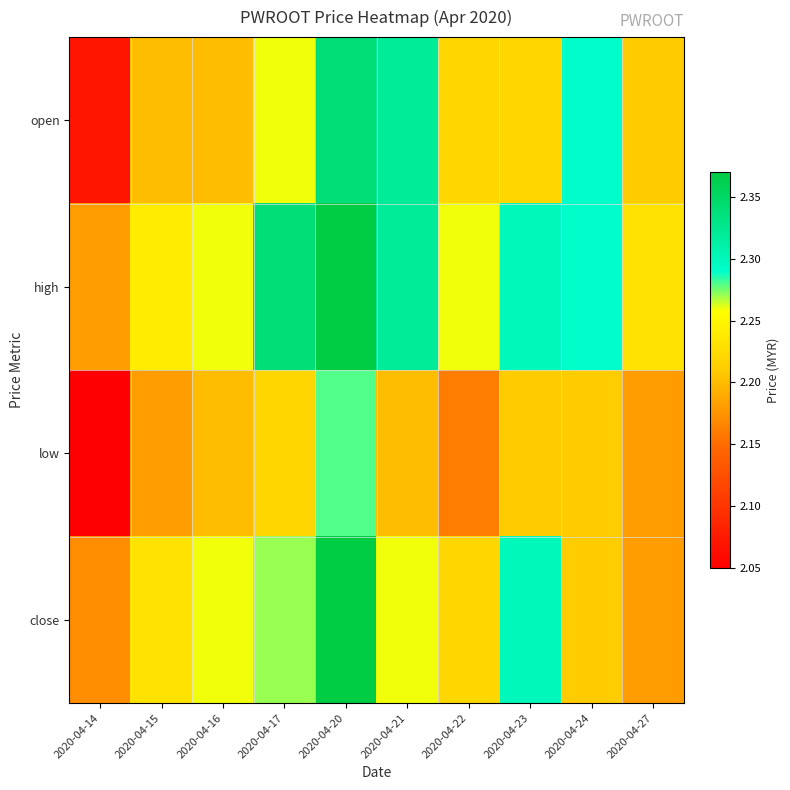

At which category is the sum across all series the highest?

2020-04-20